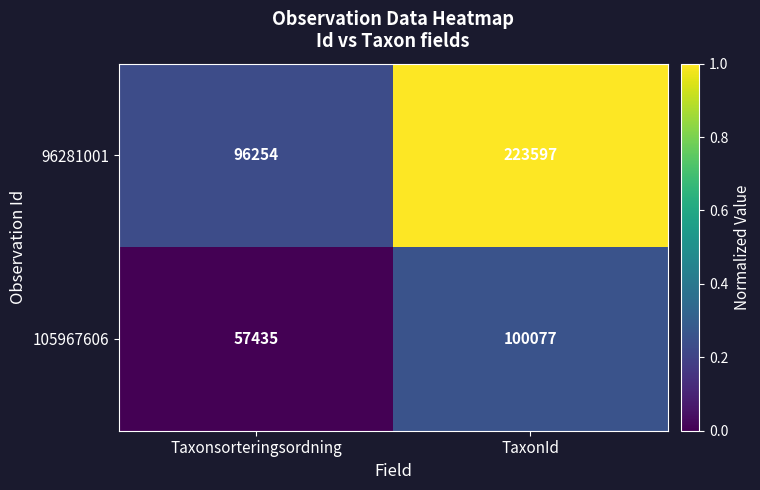

Which category has the lowest value in the 96281001 series?

Taxonsorteringsordning